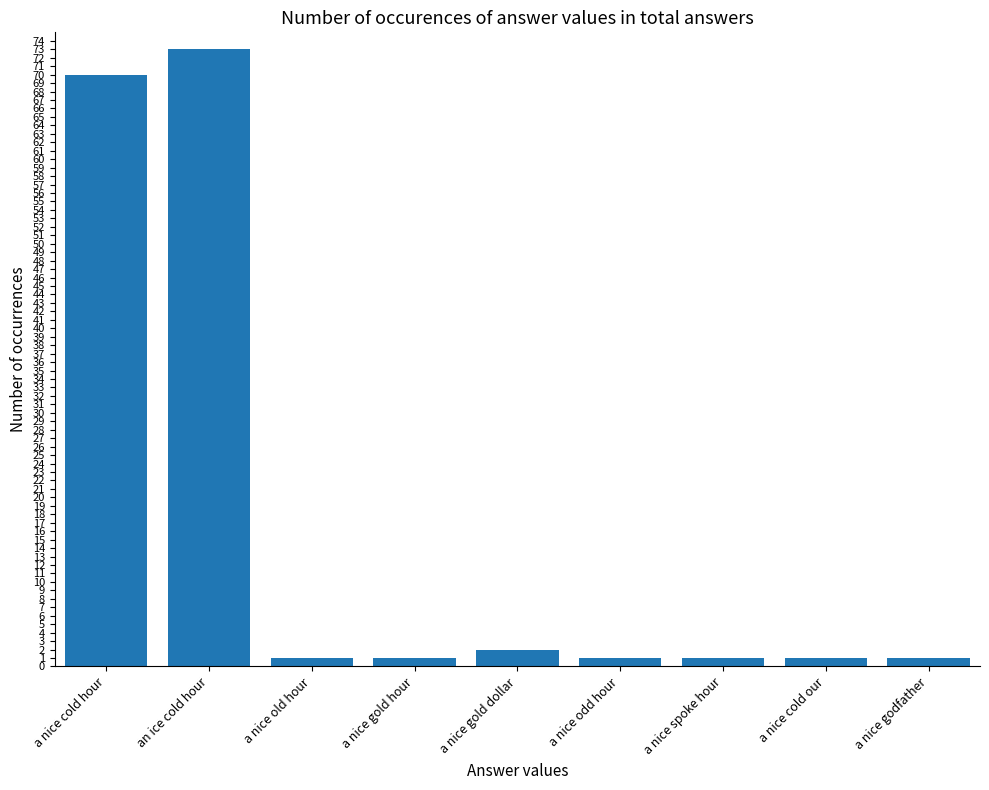

What is the difference between the second highest and minimum values?

69